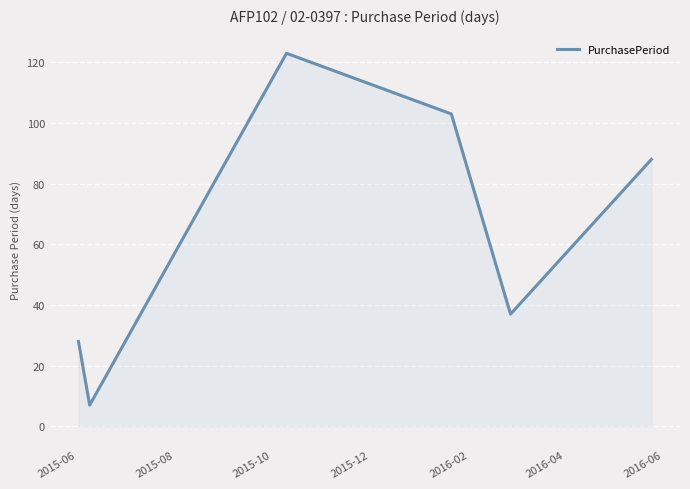

What is the smallest value displayed?

7